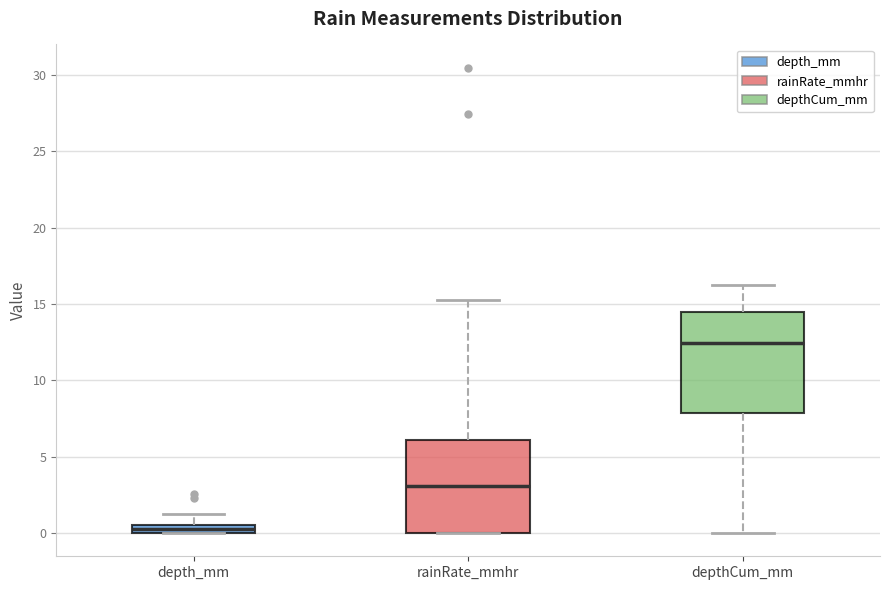

Which box's median line is the highest?

depthCum_mm